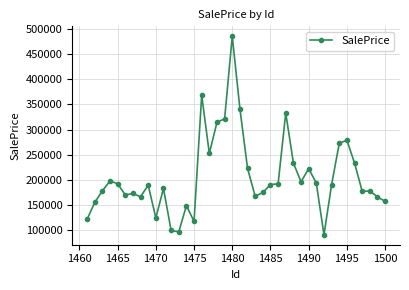

What is the value of the 8th point from the left?

165840.7